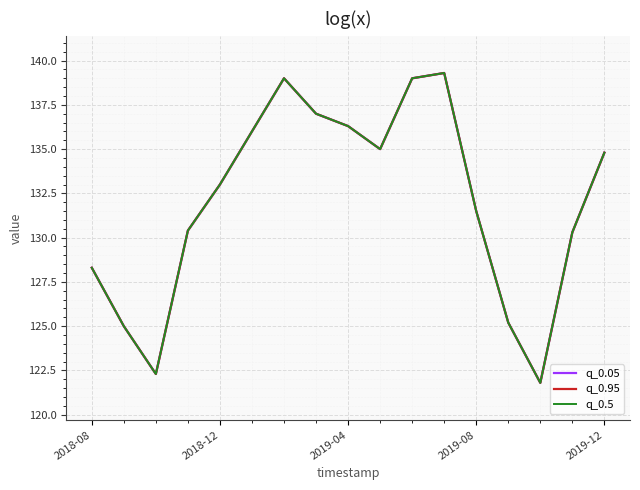

What is the value of the q_0.5 point at the 13th from the left?

131.5